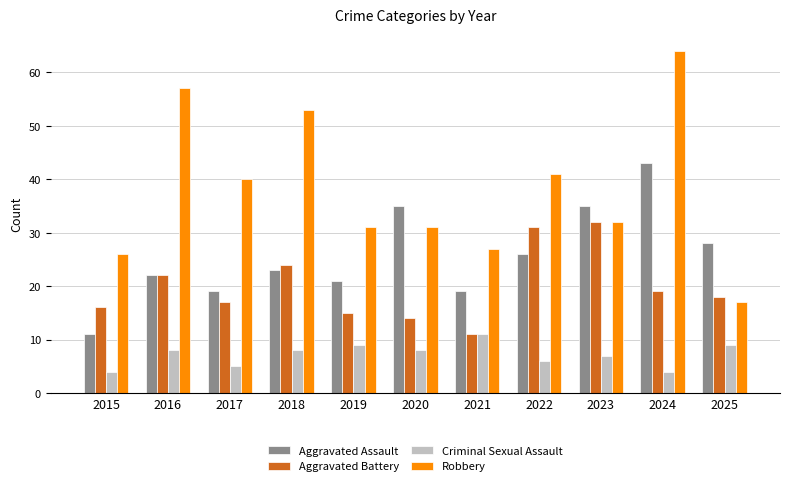

Reading left to right, what are all the values shown in this chart?

Aggravated Assault: 2015=11	2016=22	2017=19	2018=23	2019=21	2020=35	2021=19	2022=26	2023=35	2024=43	2025=28
Aggravated Battery: 2015=16	2016=22	2017=17	2018=24	2019=15	2020=14	2021=11	2022=31	2023=32	2024=19	2025=18
Criminal Sexual Assault: 2015=4	2016=8	2017=5	2018=8	2019=9	2020=8	2021=11	2022=6	2023=7	2024=4	2025=9
Robbery: 2015=26	2016=57	2017=40	2018=53	2019=31	2020=31	2021=27	2022=41	2023=32	2024=64	2025=17